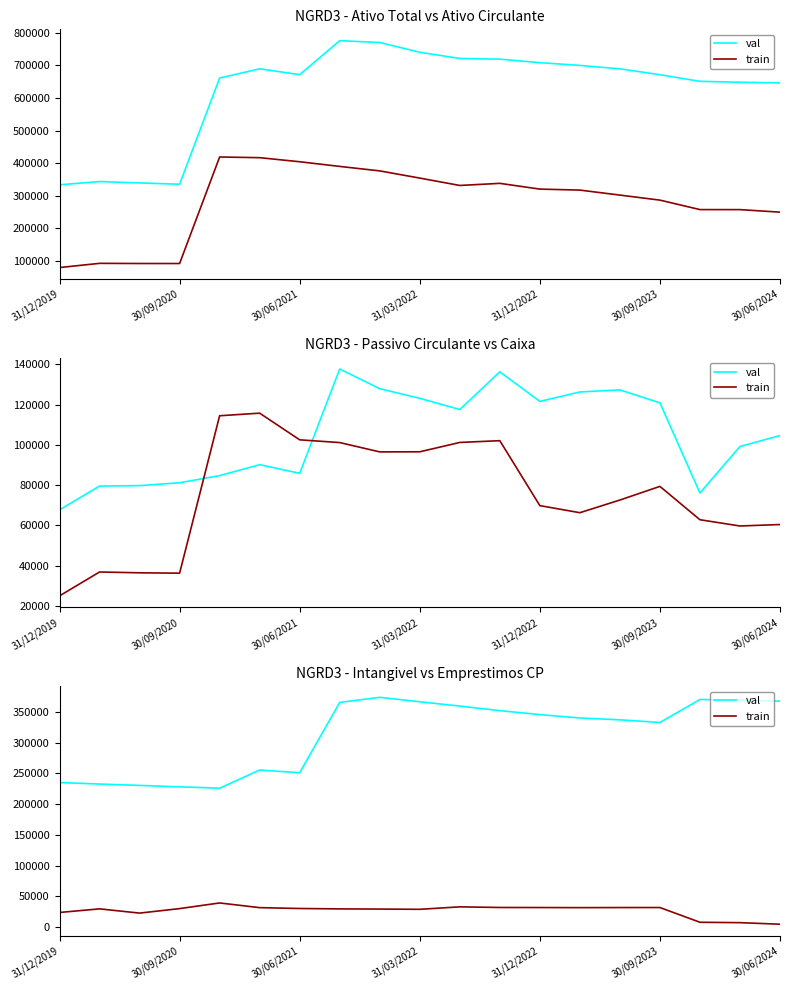

What are all the series names shown in the legend?

val, train